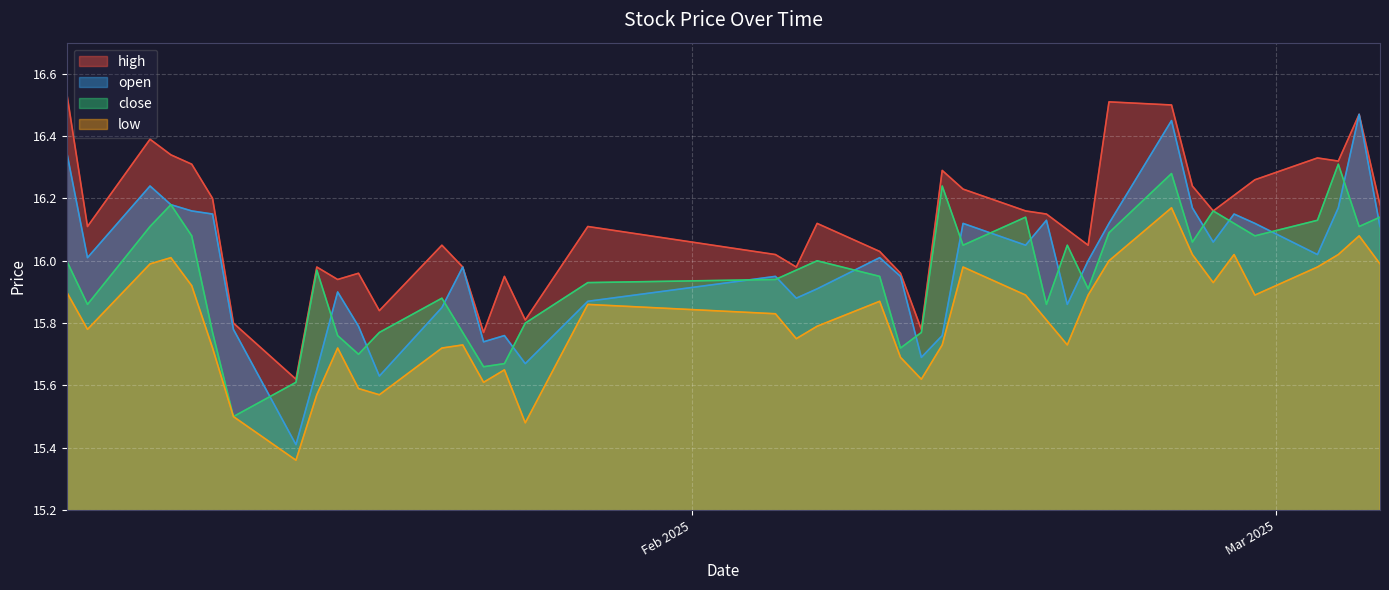

What is the sum of all open values?

639.3